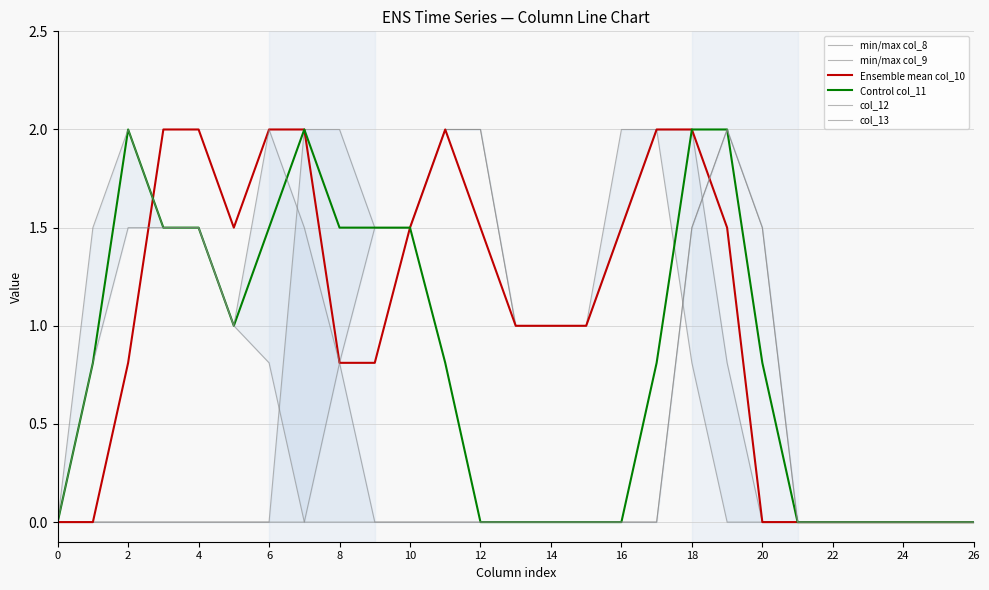

The Ensemble mean col_10 series shows 1.5 at 12. True or false?

True